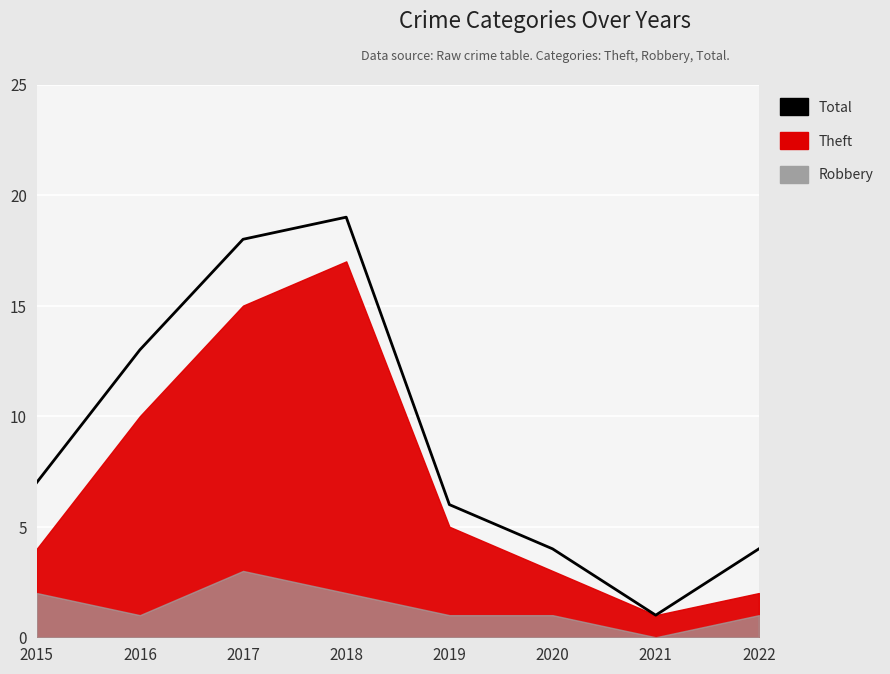

List the labels in order of value, largest first.

2018, 2017, 2016, 2015, 2019, 2020, 2022, 2021